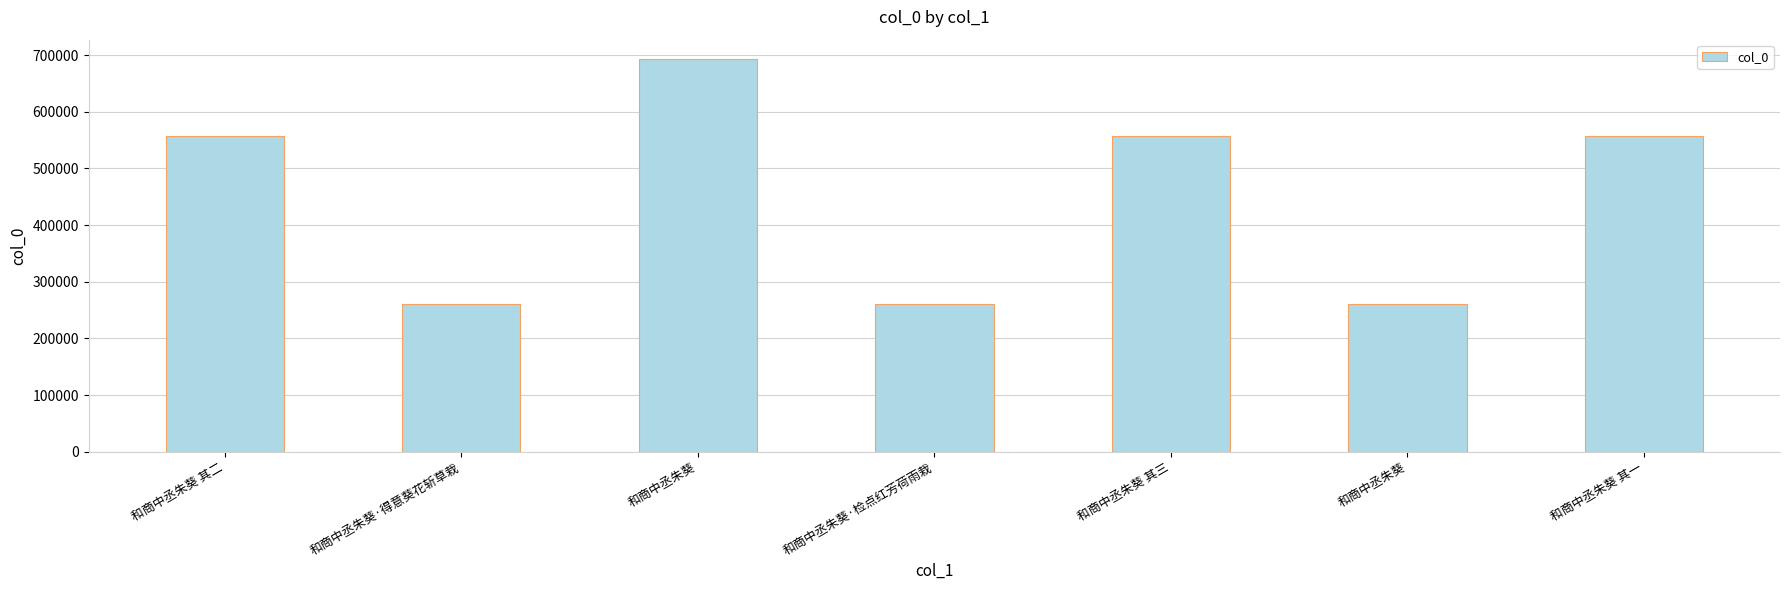

How many bars are there in total?

7